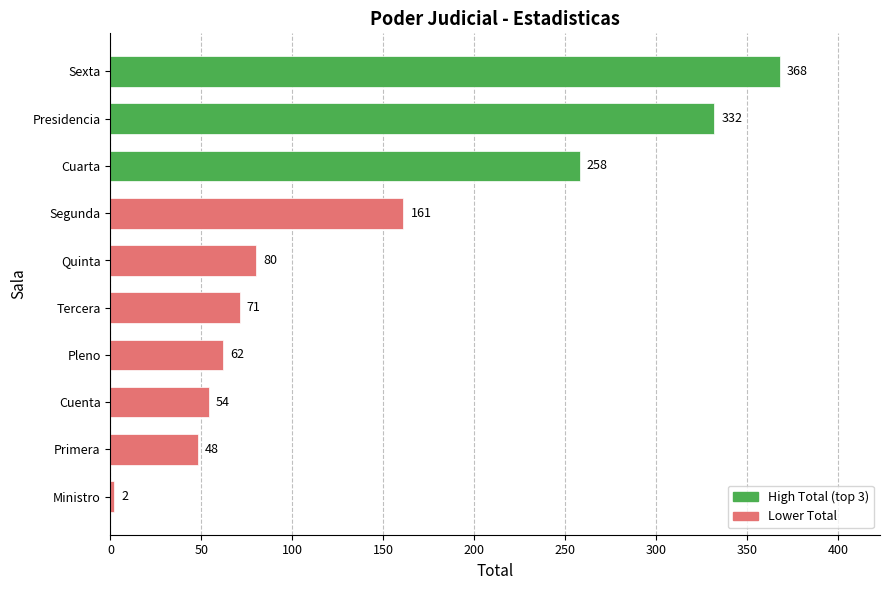

What is the greatest value displayed?

368